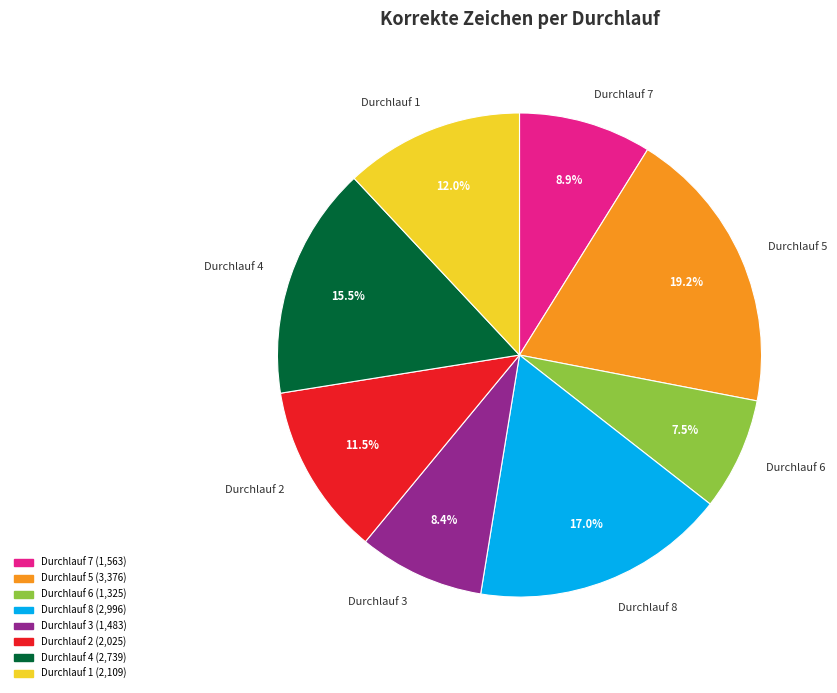

To the nearest percent, what is the difference between the Durchlauf 6 and Durchlauf 2 slice percentages?

4%